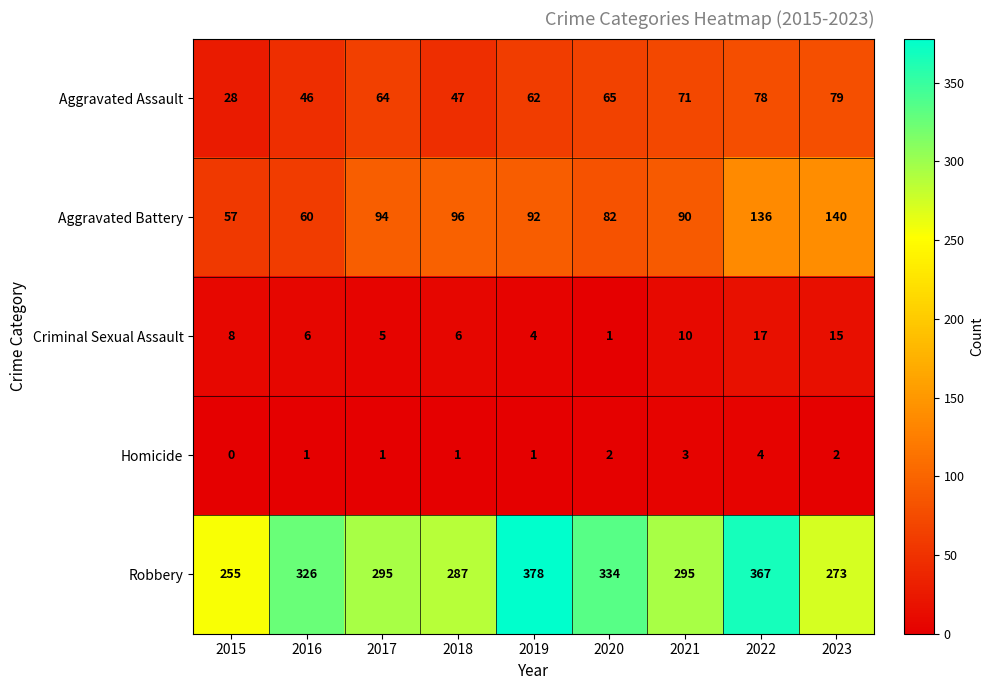

True or false: Robbery has a value of 102 at 2023.

False